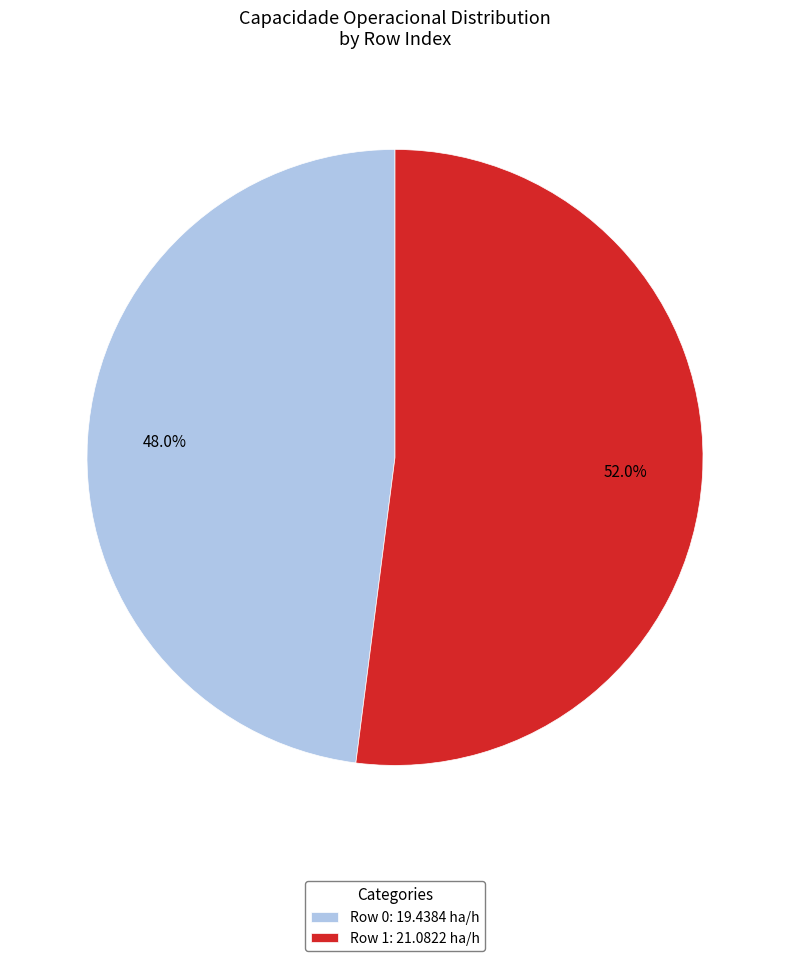

What is the largest slice in the pie chart?

Row 1: 21.0822 ha/h